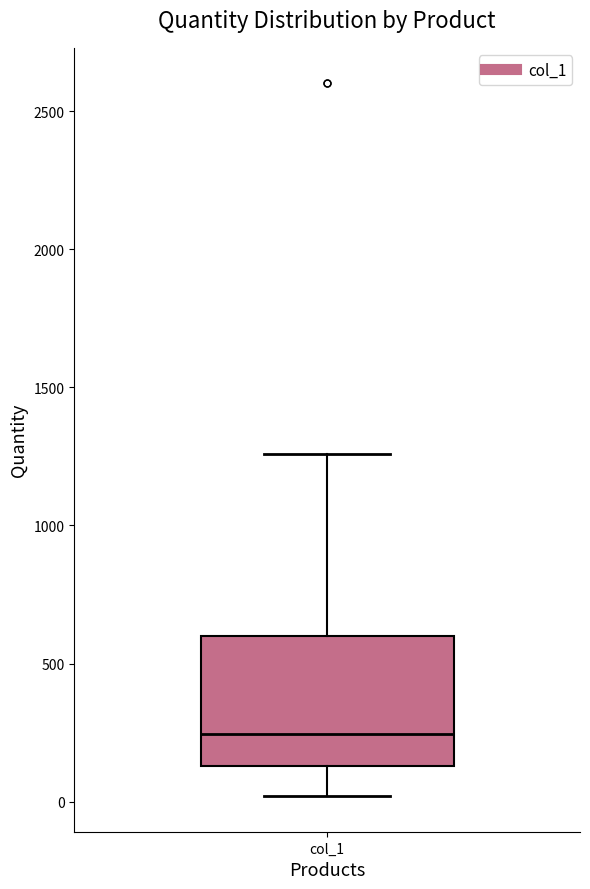

Where does the lower whisker of the box for col_1 end on the y-axis? The values are not printed on the chart, so give them approximately, as read against the axis.

0